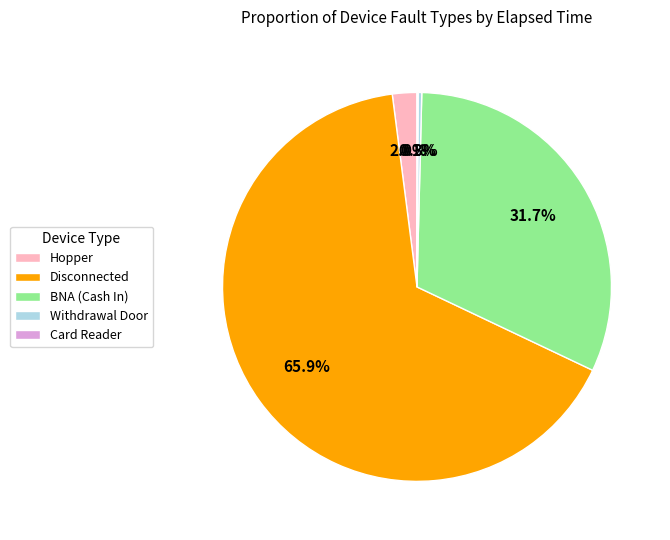

To the nearest percent, what percentage of the pie is Hopper?

2%